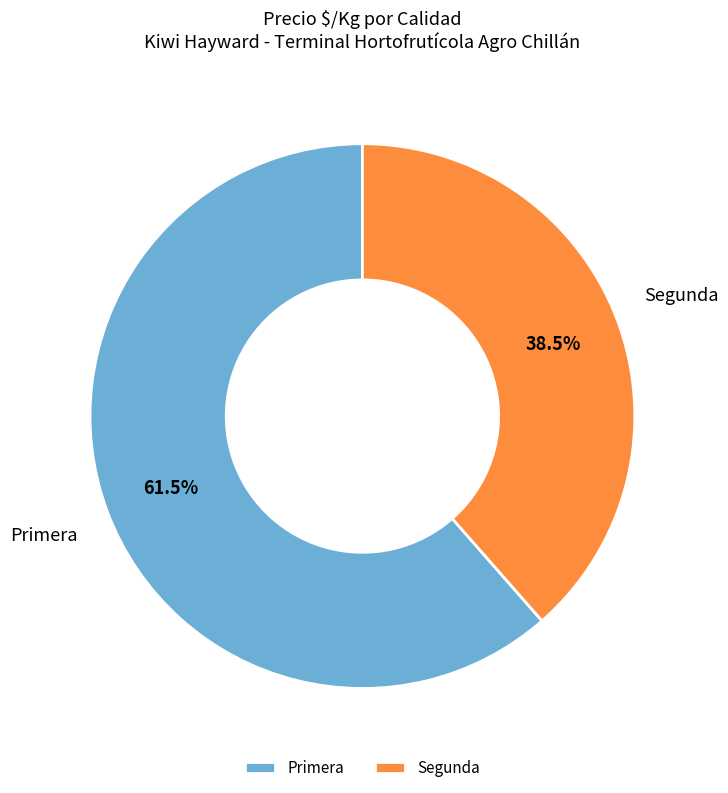

What is the smallest slice in the pie chart?

Segunda